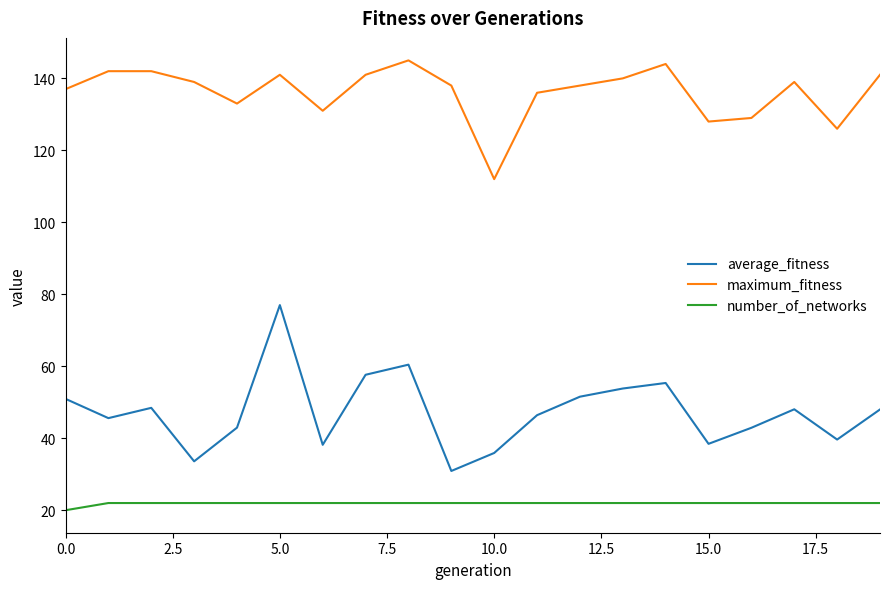

Which series has the widest spread of values?

average_fitness